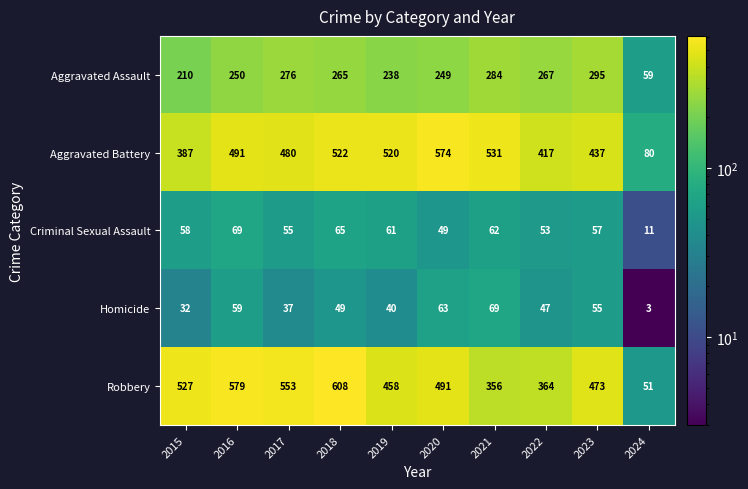

How many data points does each series have?

10